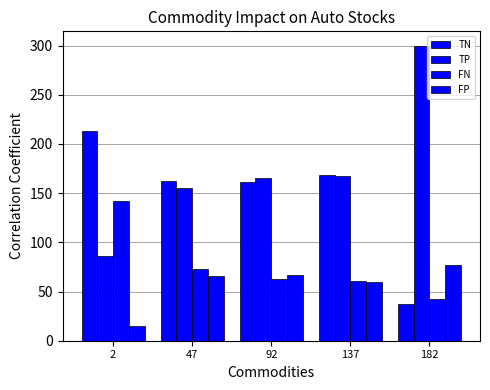

Reading right to left, list all the values displayed in this chart.

TN: 37.4	168.0	161.6	161.9	212.8
TP: 299.4	167.1	165.5	155.5	86.1
FN: 42.5	60.9	62.5	72.5	141.9
FP: 76.6	60.0	66.4	66.1	15.2